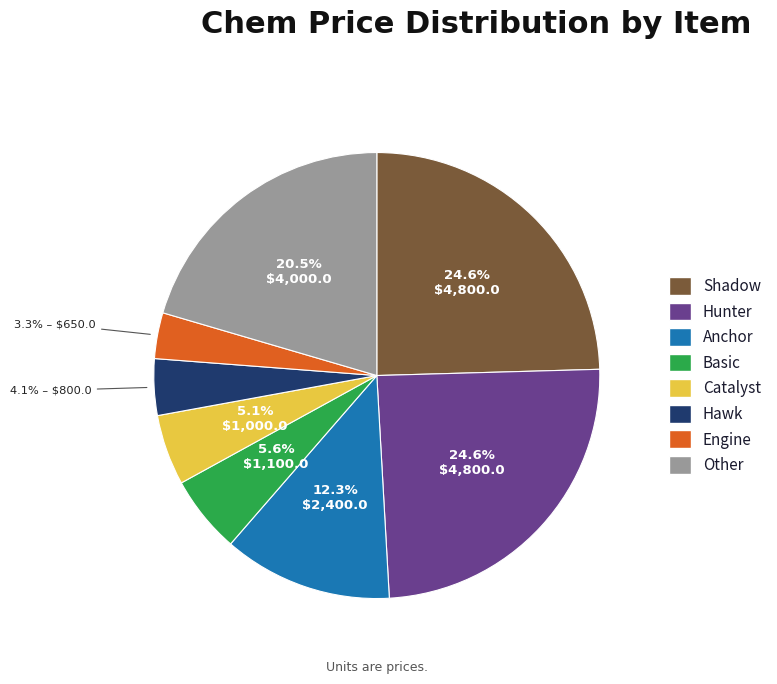

What is the largest slice in the pie chart?

Hunter